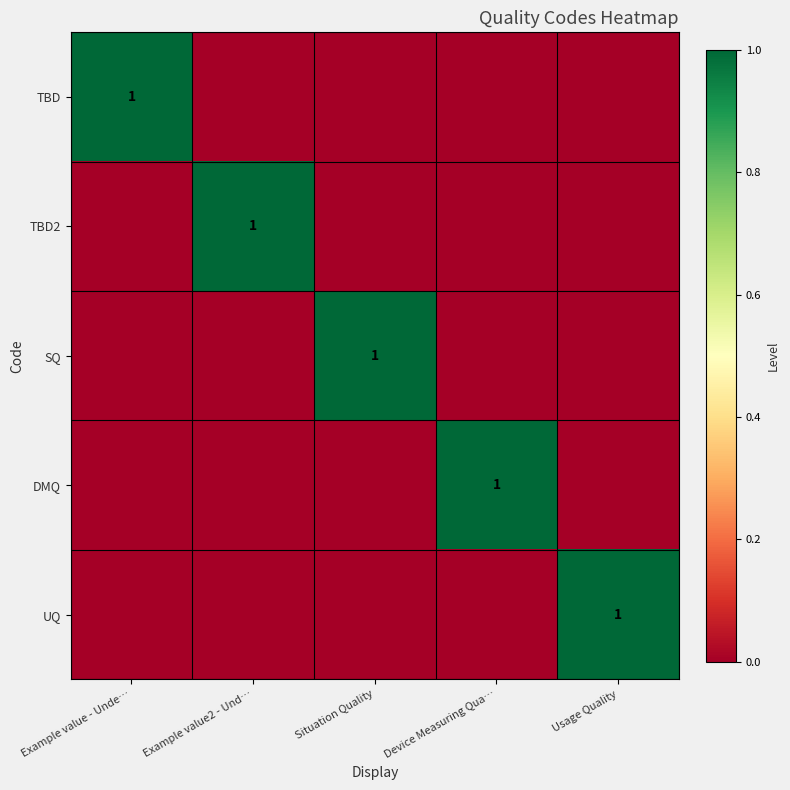

Is the value of TBD2 at Situation Quality greater than the value of SQ at Device Measuring Qua…?

No